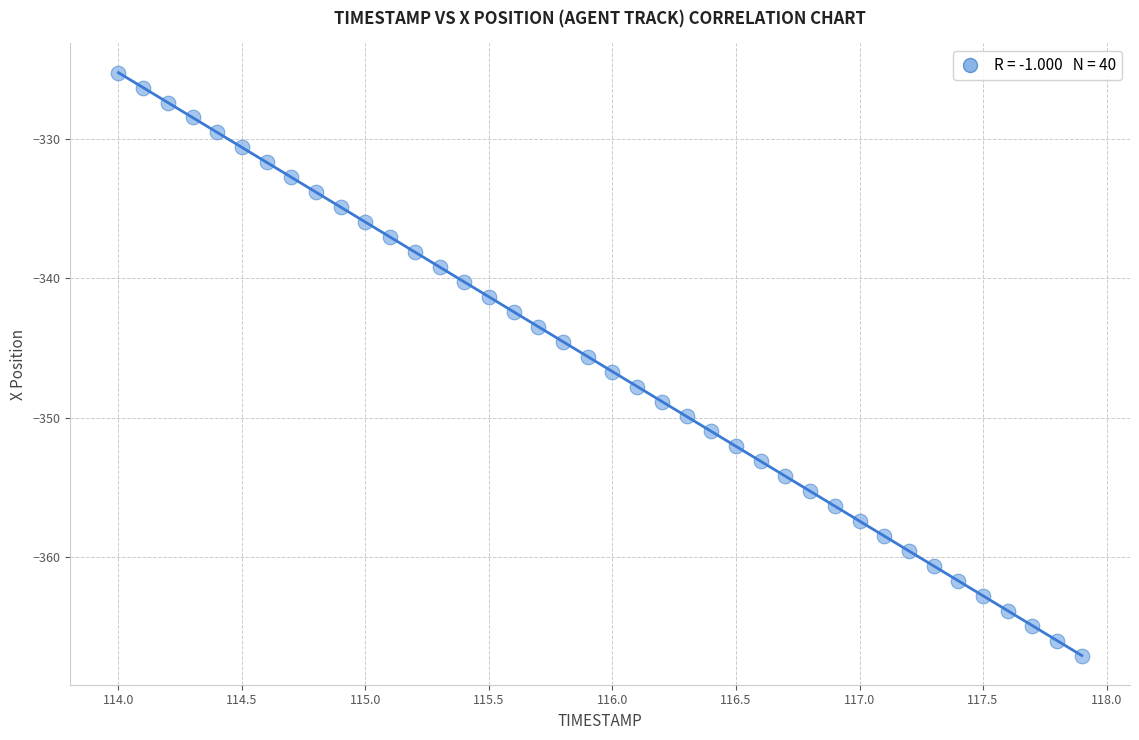

What is the range of X values (max minus min)?

3.9